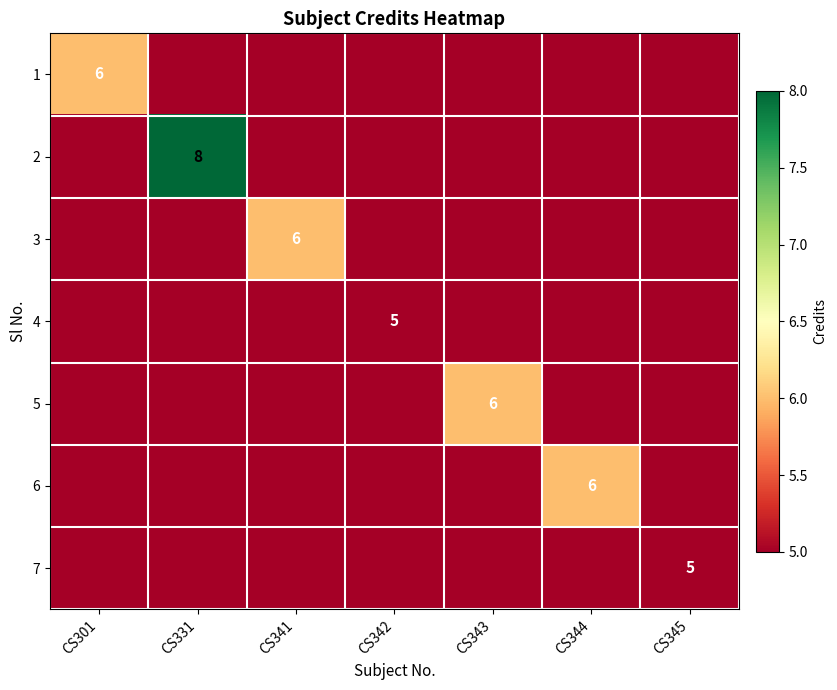

The 3 series shows 2 at CS341. True or false?

False